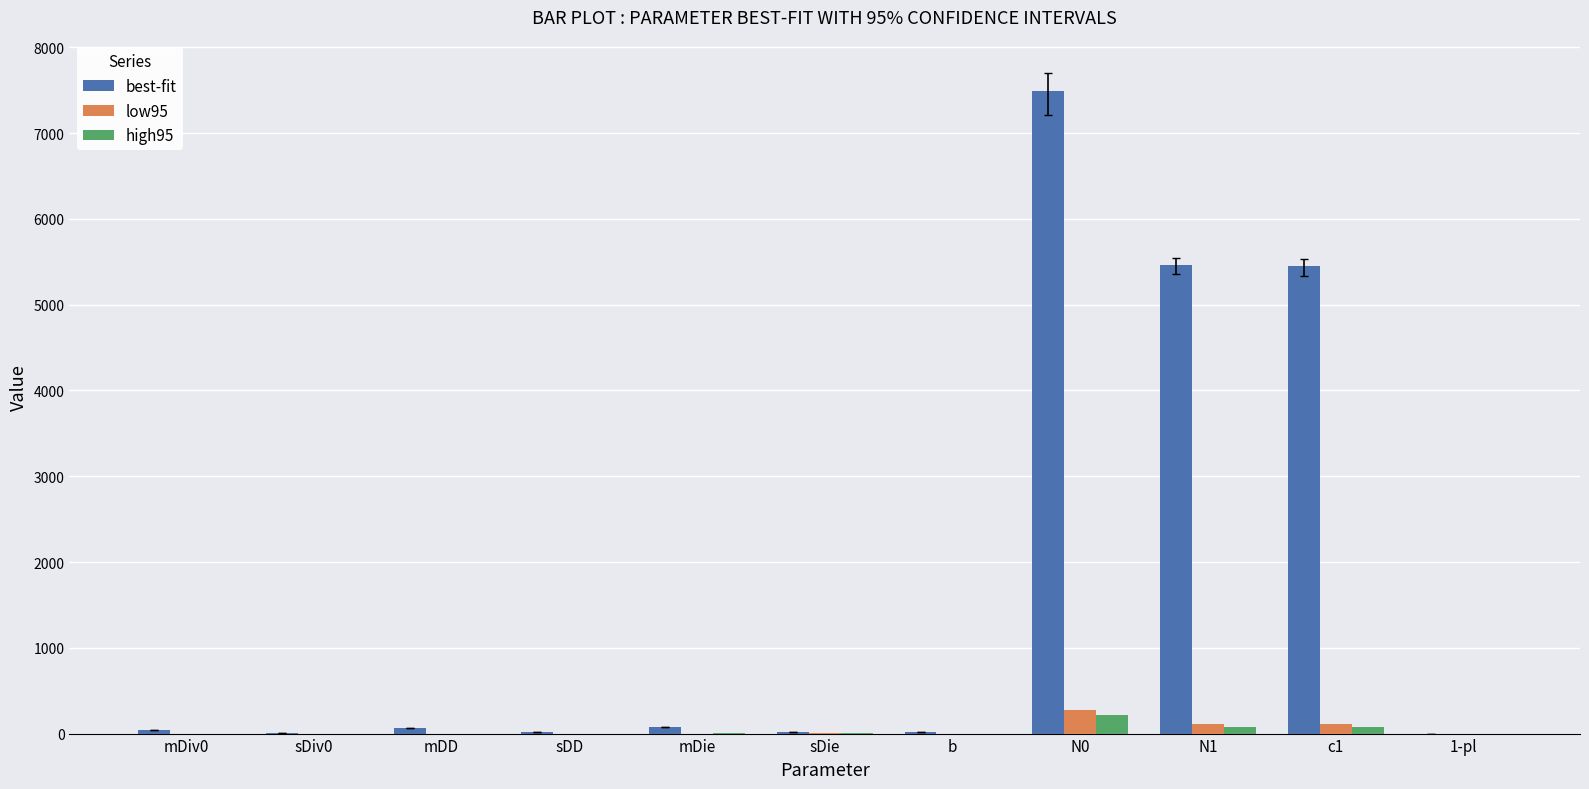

What is the sum of all high95 values?

372.6